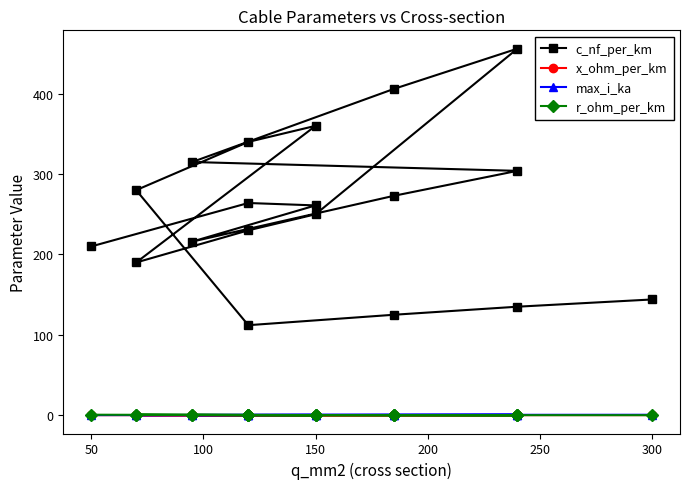

How many r_ohm_per_km values are between 0 and 1?

19